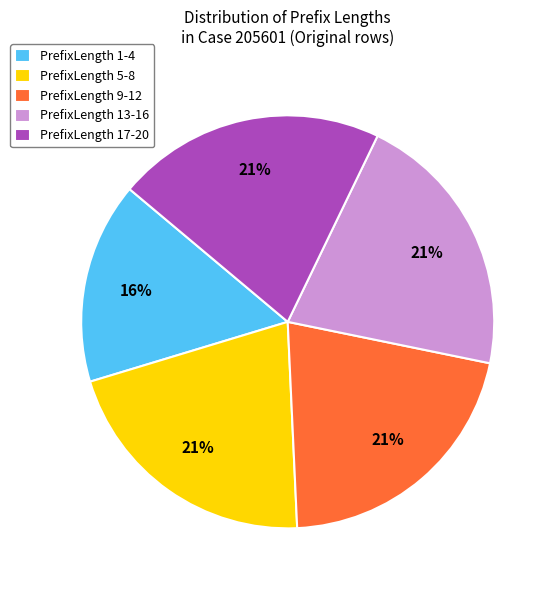

What is the smallest slice in the pie chart?

PrefixLength 1-4